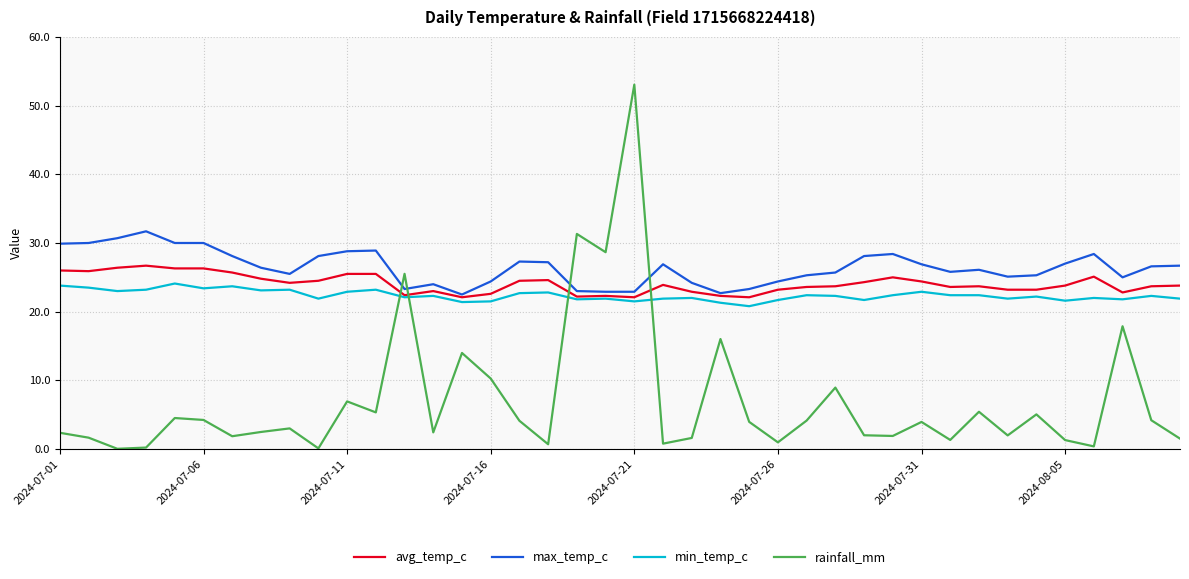

What are all the series names shown in the legend?

avg_temp_c, max_temp_c, min_temp_c, rainfall_mm